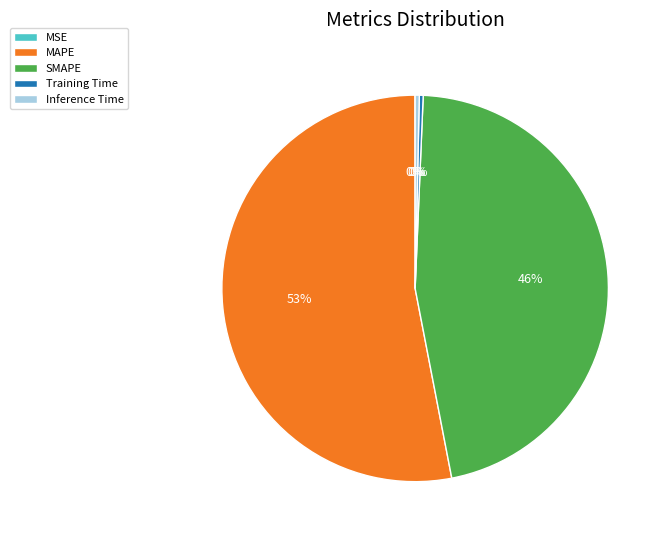

To the nearest percent, what is the difference between the SMAPE and MAPE slice percentages?

7%